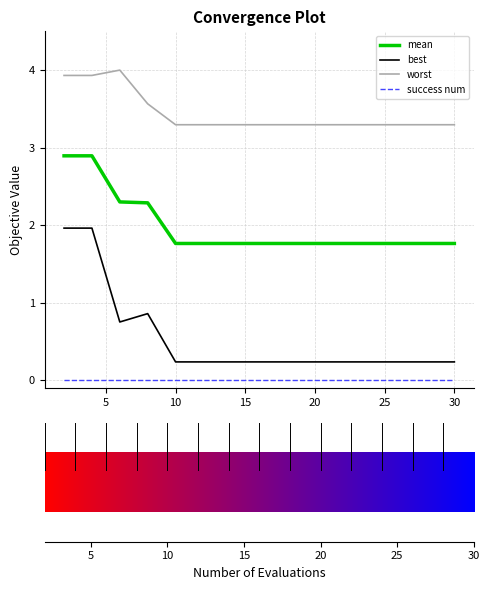

What is the lowest value of the worst series?

3.3